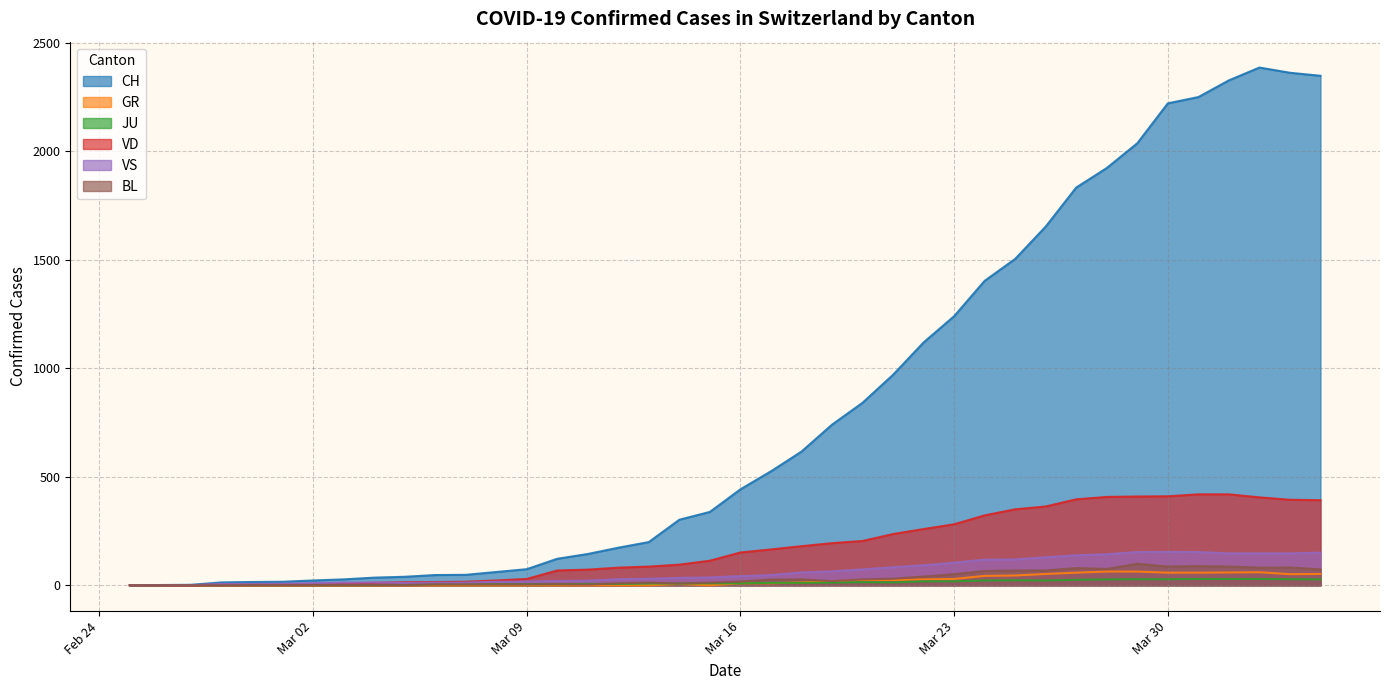

The VD series shows 112 at 2020-04-19. True or false?

False